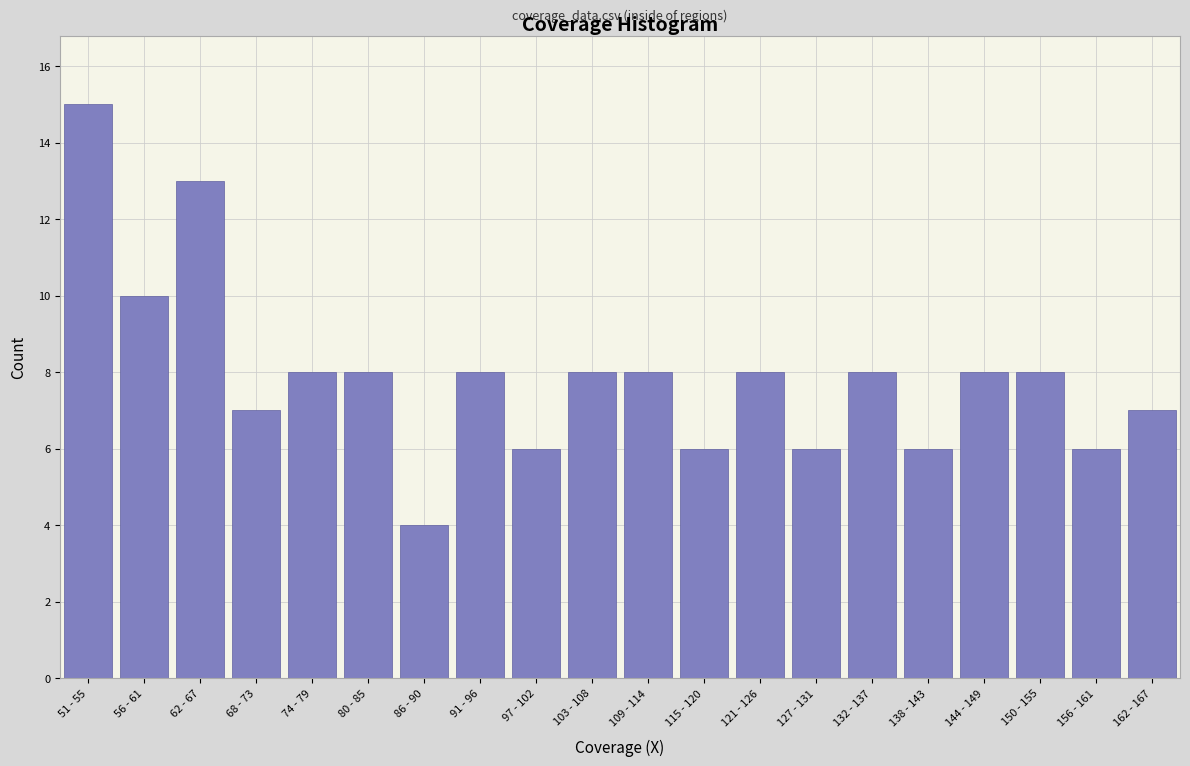

Reading left to right, transcribe all the data shown in this chart.

15	10	13	7	8	8	4	8	6	8	8	6	8	6	8	6	8	8	6	7